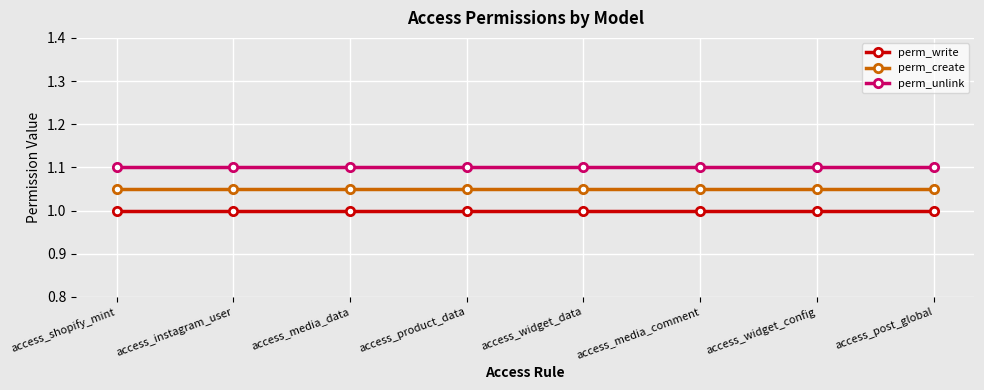

What is the total value across all series at access_media_comment?

3.2